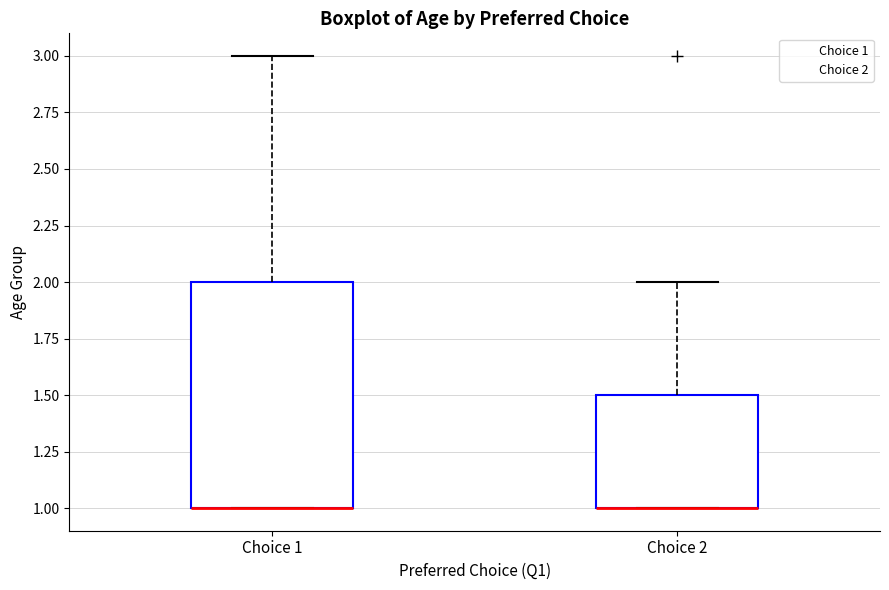

Reading left to right, transcribe this box plot: for each box, give where its median line is, the range the box spans, and where its two whiskers end, as read against the y-axis. The values are not printed on the chart, so give them approximately, as read against the axis.

Choice 1: median 1.0 (drawn on the box's lower edge), box 1.0 to 2.0, whiskers 1.0 to 3.0
Choice 2: median 1.0 (drawn on the box's lower edge), box 1.0 to 1.5, whiskers 1.0 to 2.0